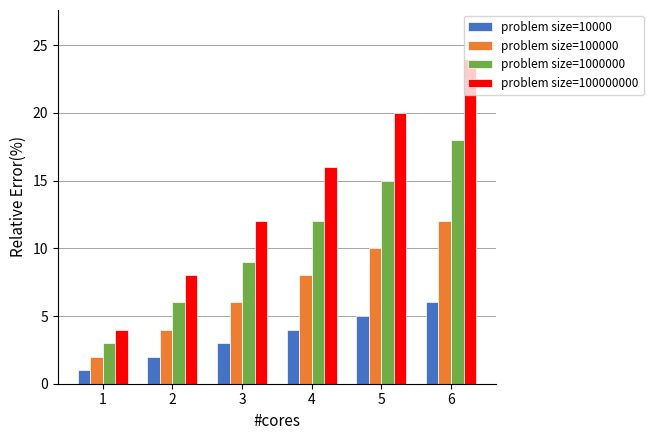

Is it true that problem size=1000000 equals 7 at 6?

False